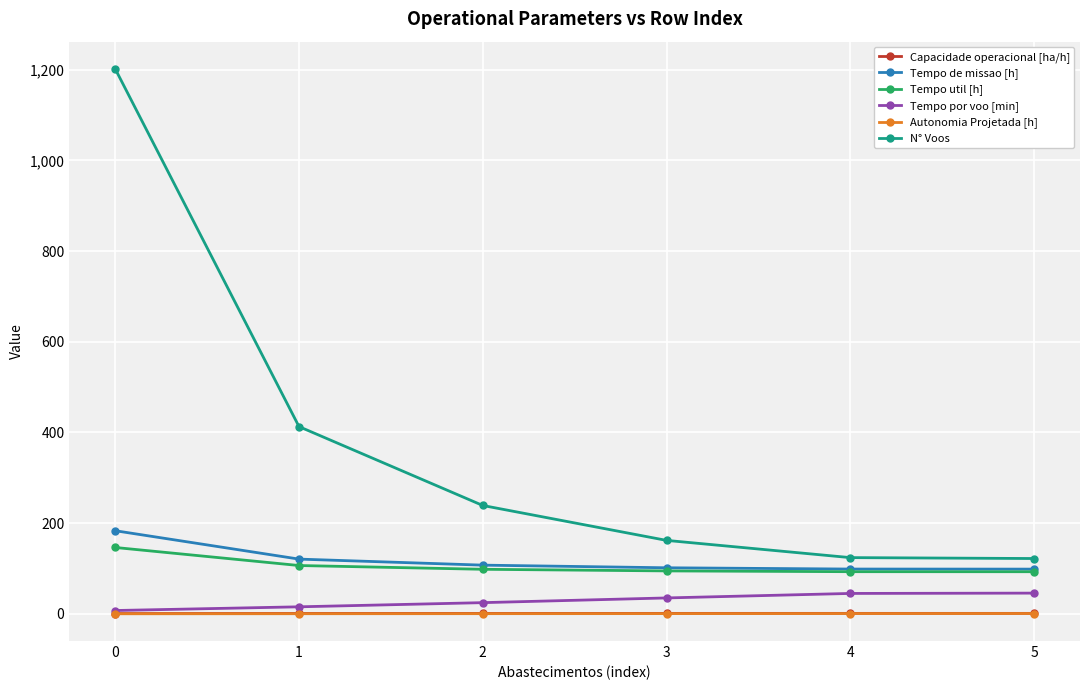

What is the difference between the highest and lowest values at 4?

123.4